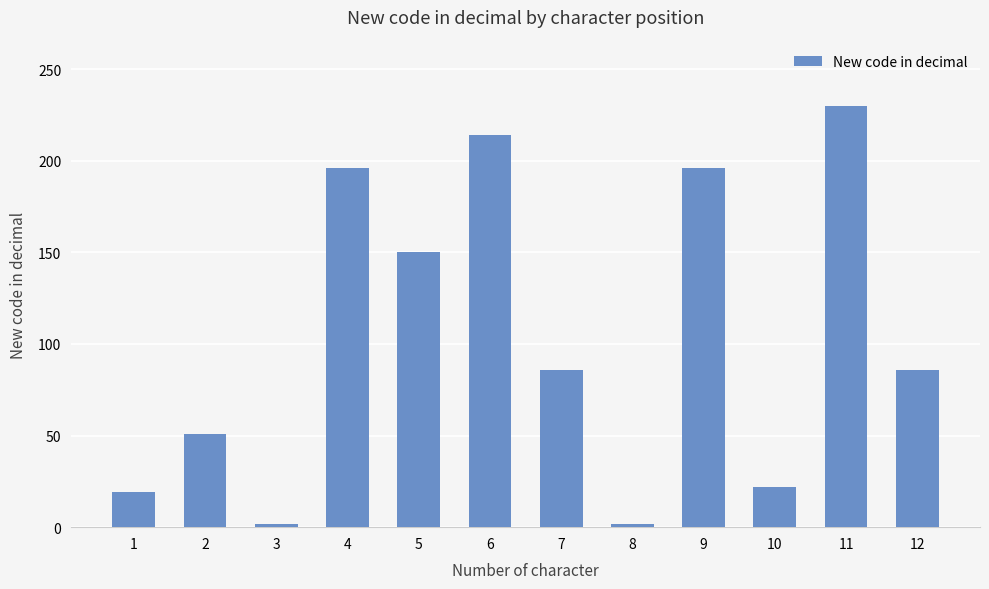

Approximately how many times larger is the value at 10 compared to 12?

0.3